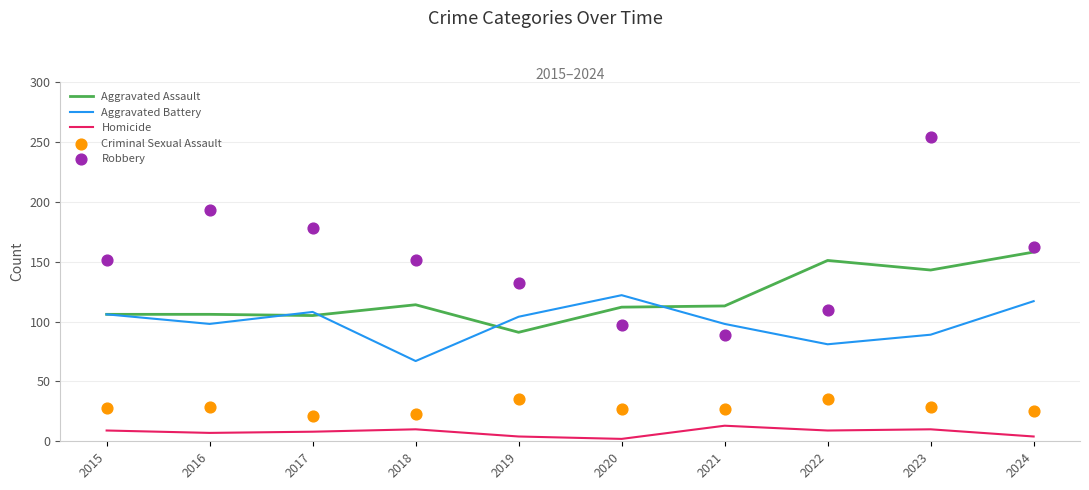

Is the value of Aggravated Assault at 2017 greater than the value of Aggravated Battery at 2016?

Yes